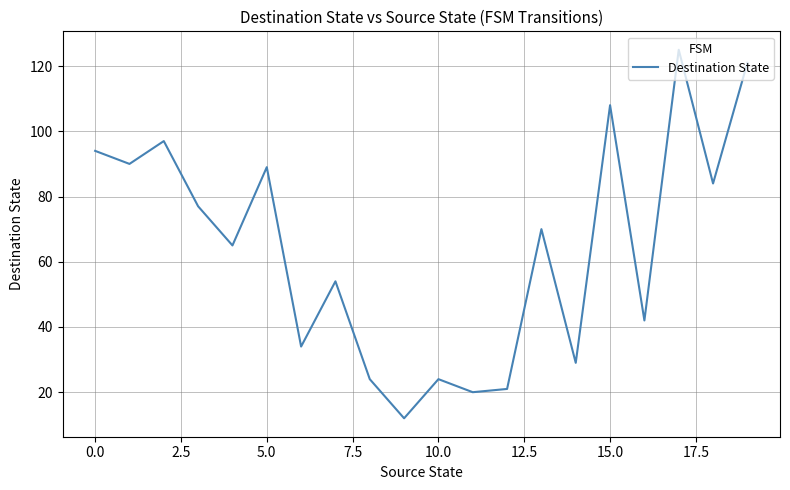

What is the minimum value shown in the chart?

12